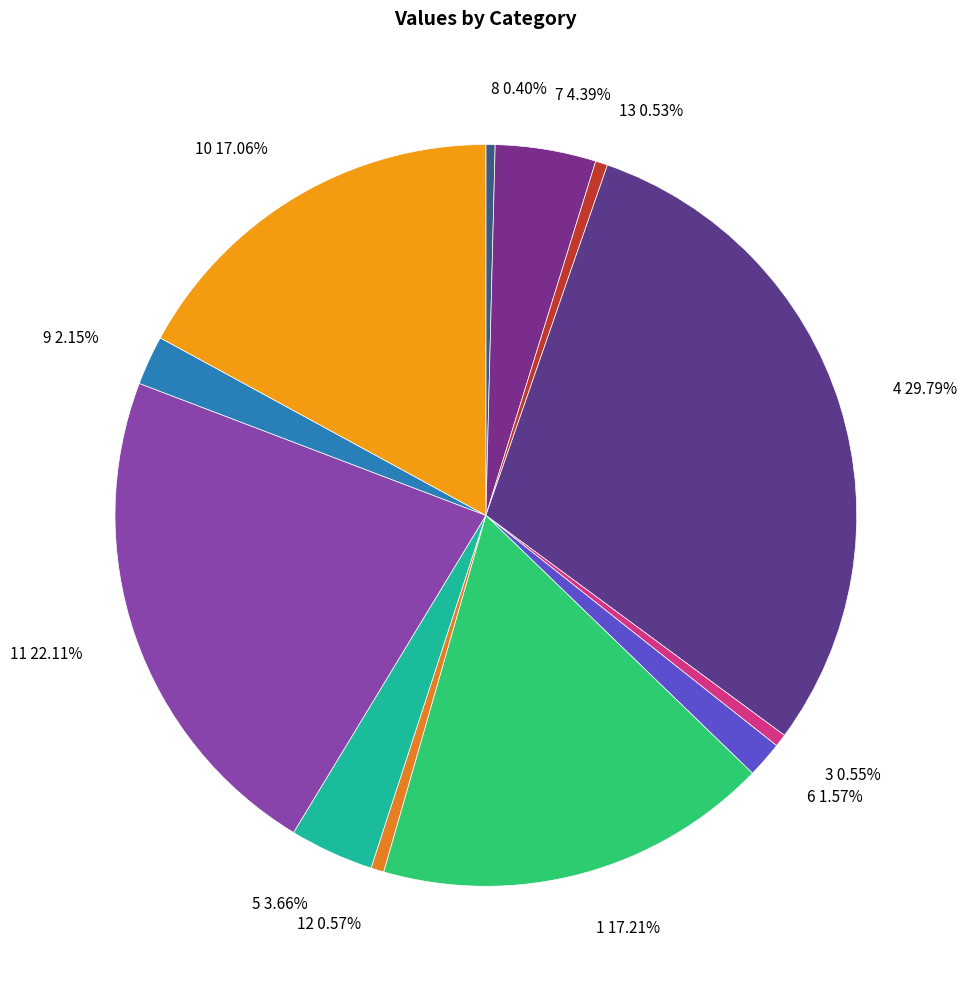

What is the largest slice in the pie chart?

4